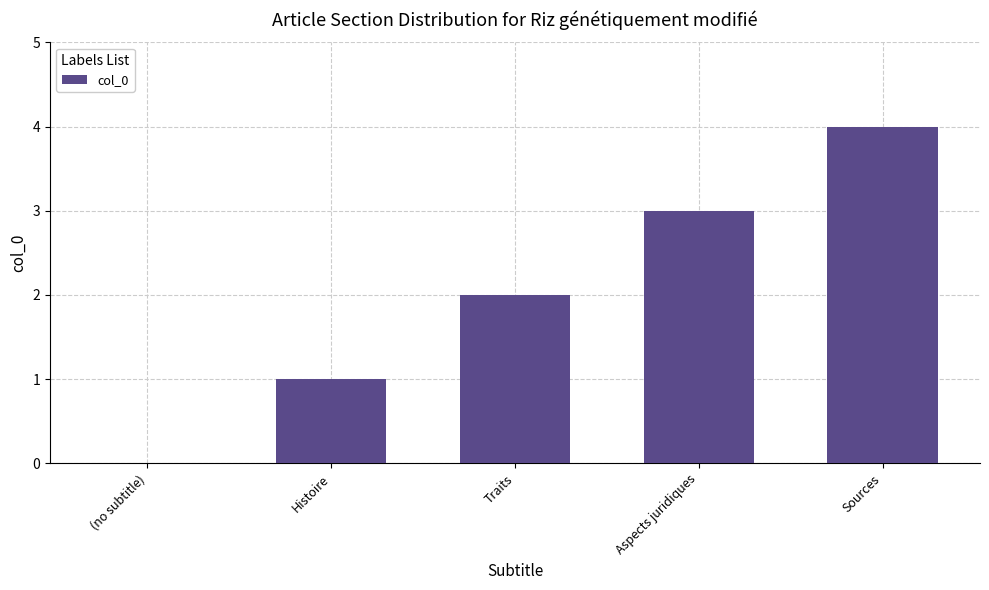

Count the number of categories in the chart.

5